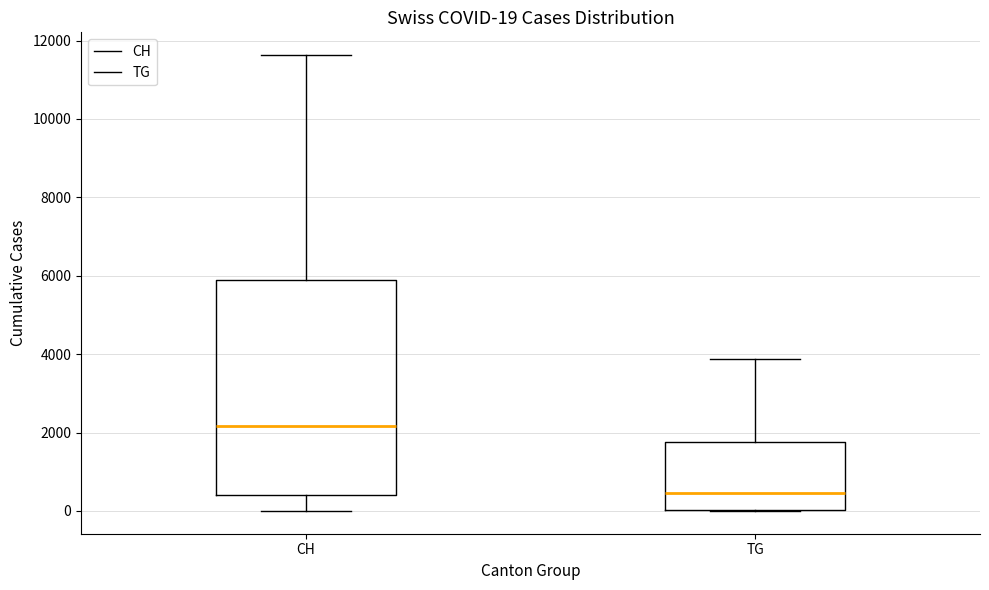

Which box has the lowest median line?

TG